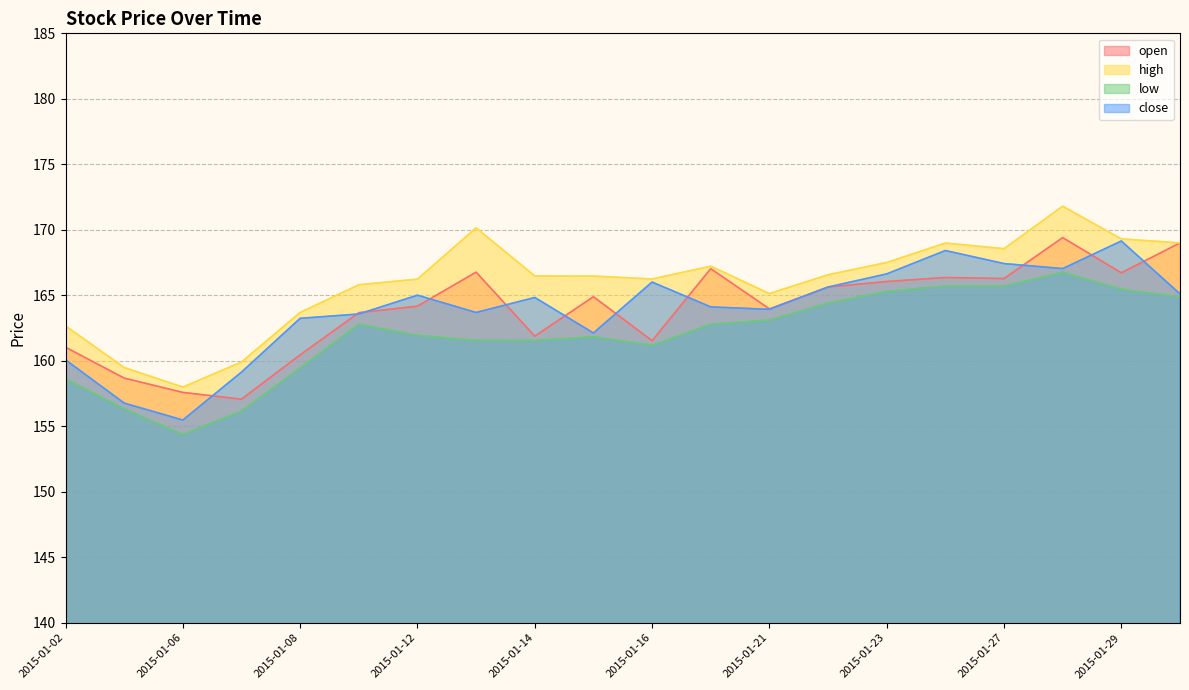

True or false: low and close cross at least once.

False